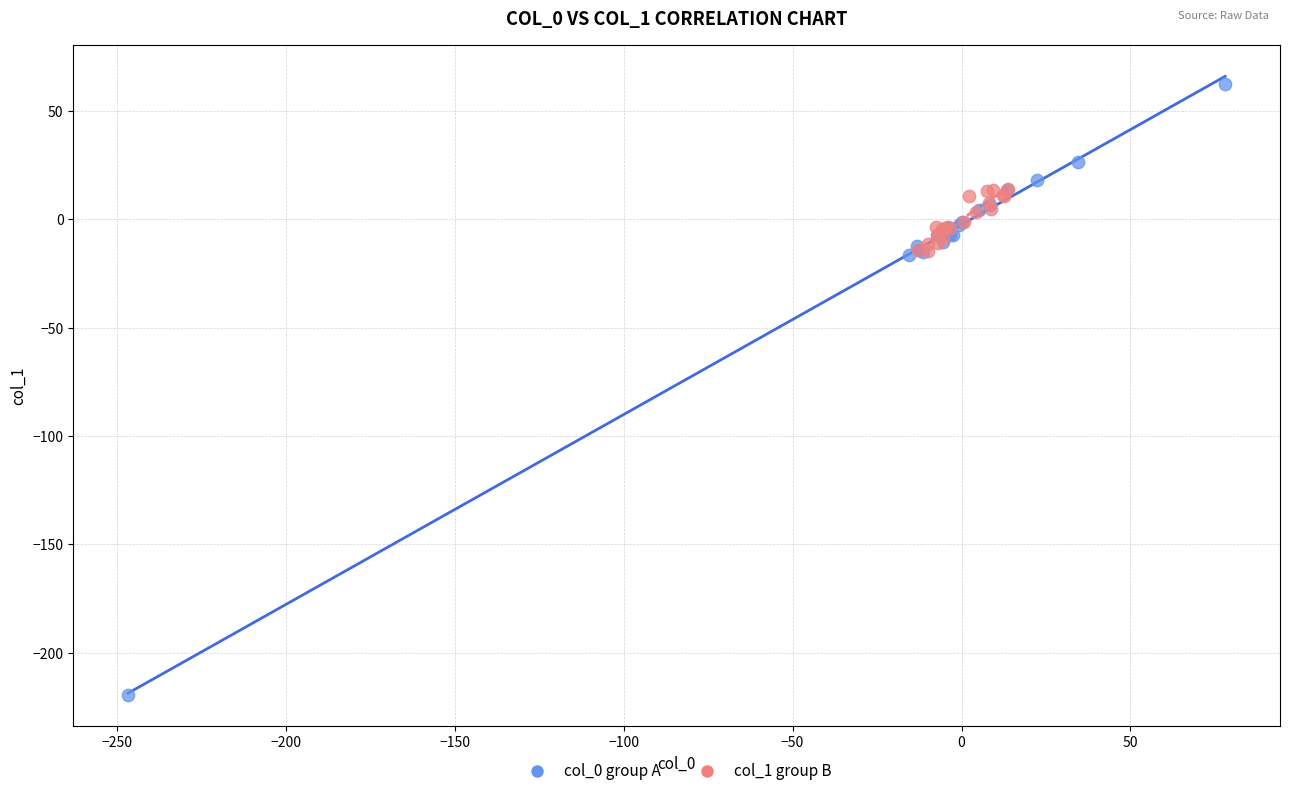

What are all the series names shown in the legend?

col_0 group A, col_1 group B